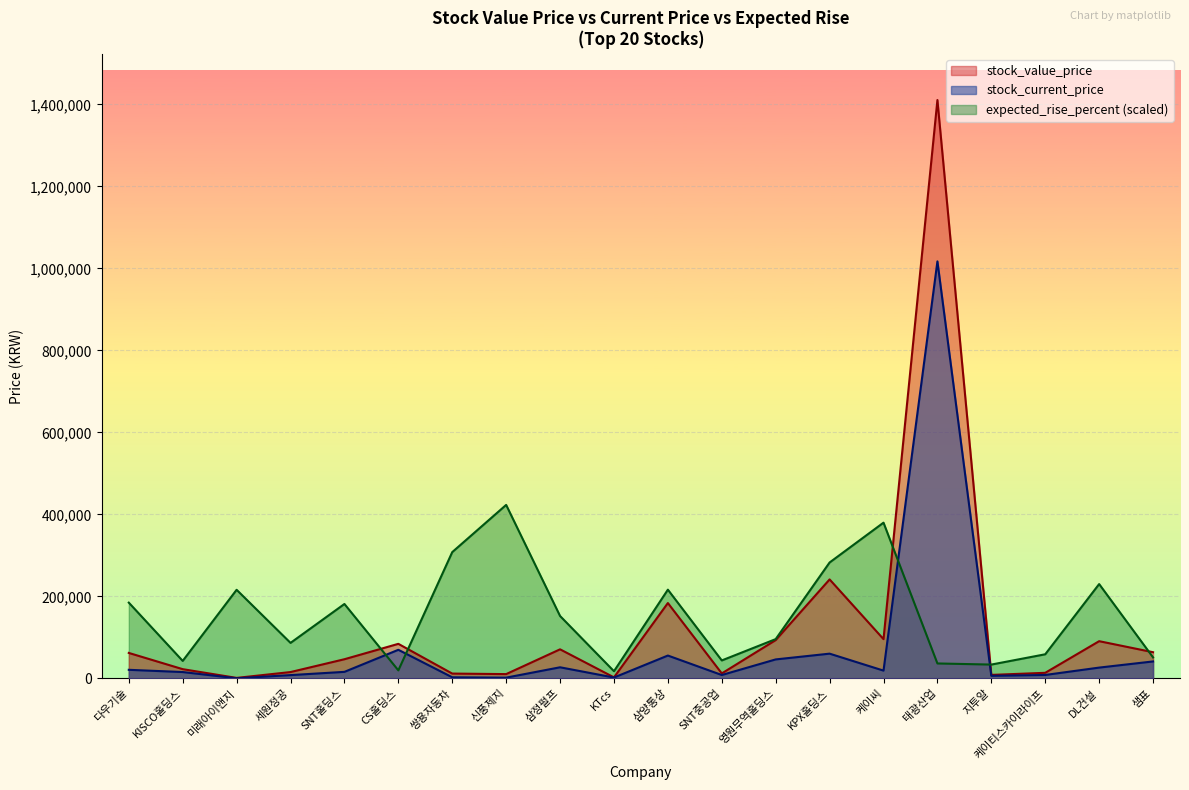

Where is the first local maximum for stock_current_price?

CS홀딩스